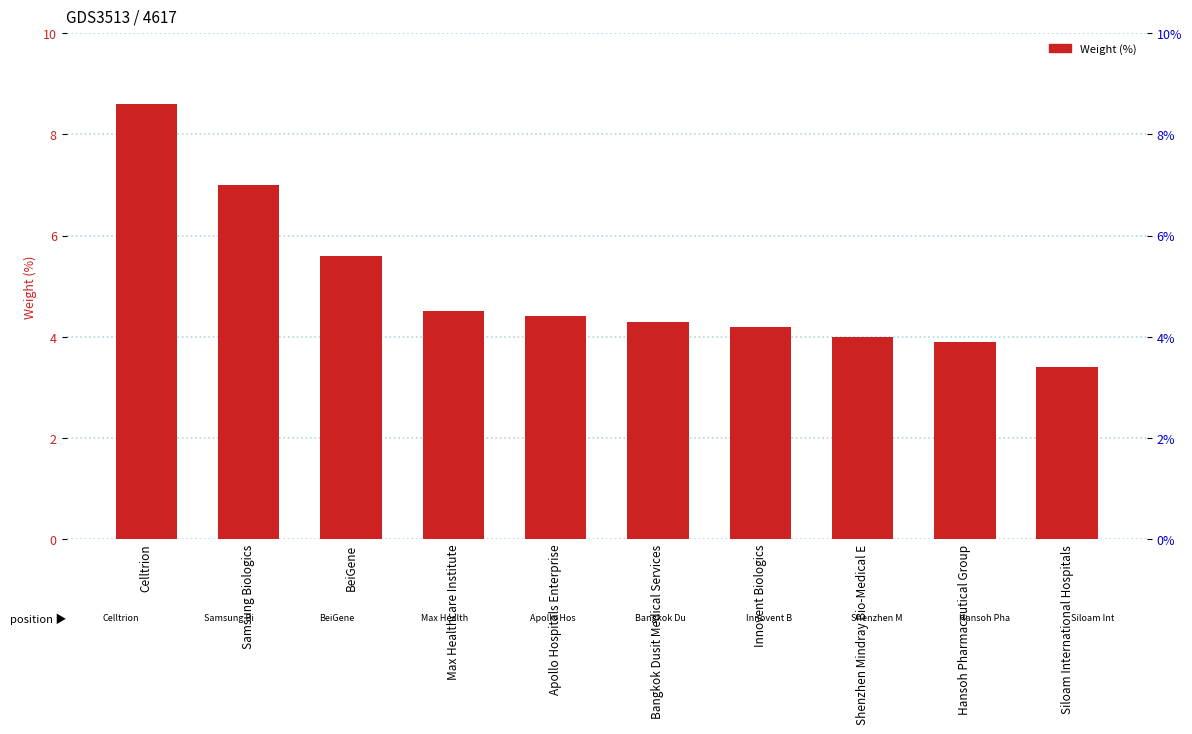

List the labels in order of value, smallest first.

Siloam International Hospitals, Hansoh Pharmaceutical Group, Shenzhen Mindray Bio-Medical E, Innovent Biologics, Bangkok Dusit Medical Services, Apollo Hospitals Enterprise, Max Healthcare Institute, BeiGene, Samsung Biologics, Celltrion